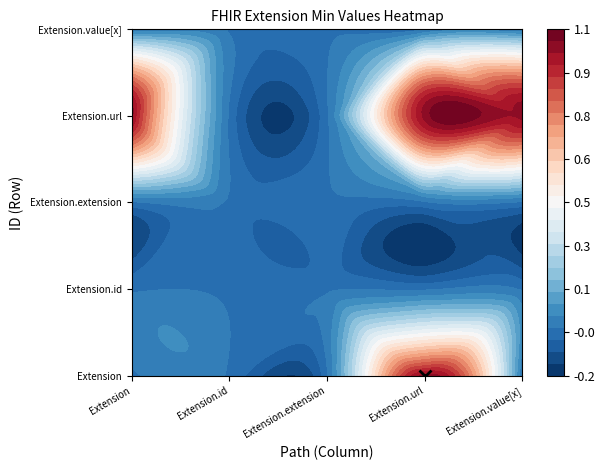

Which series has the widest spread of values?

Extension